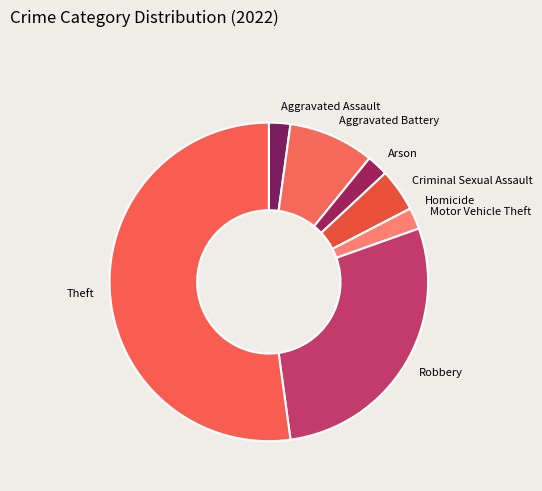

What is the ratio of the value at Theft to the value at Aggravated Assault?

24.0